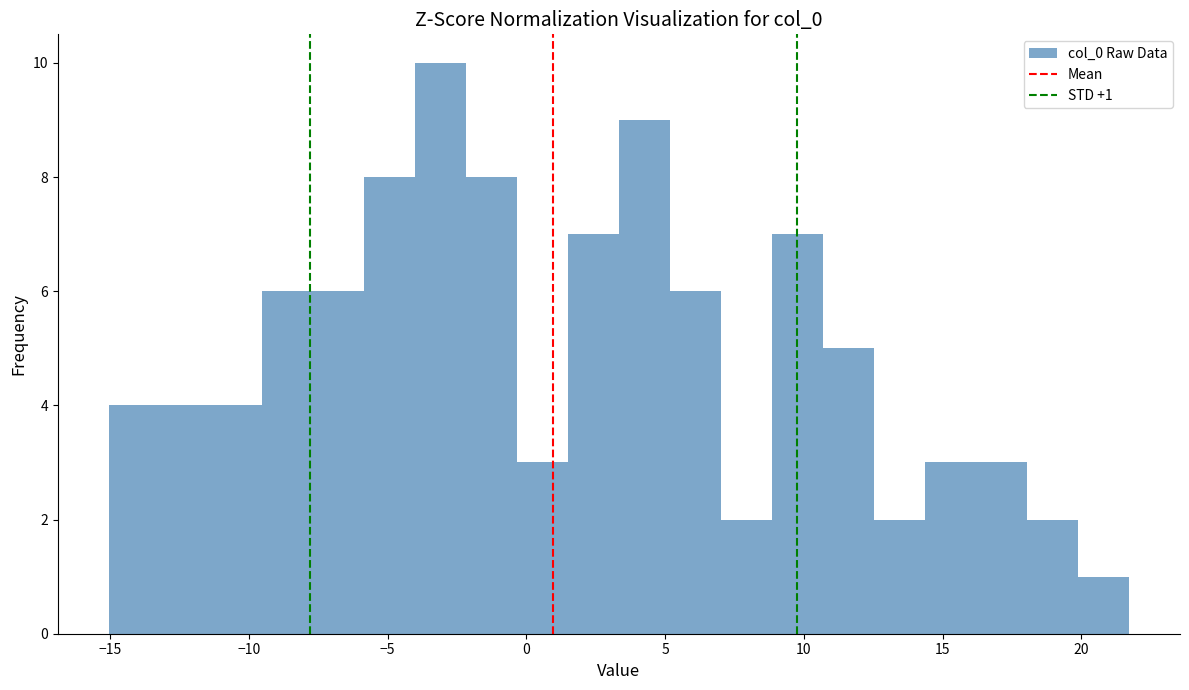

Around what value on the x-axis is the tallest bar? Give the approximate position of its centre, as read against the axis.

-3.0